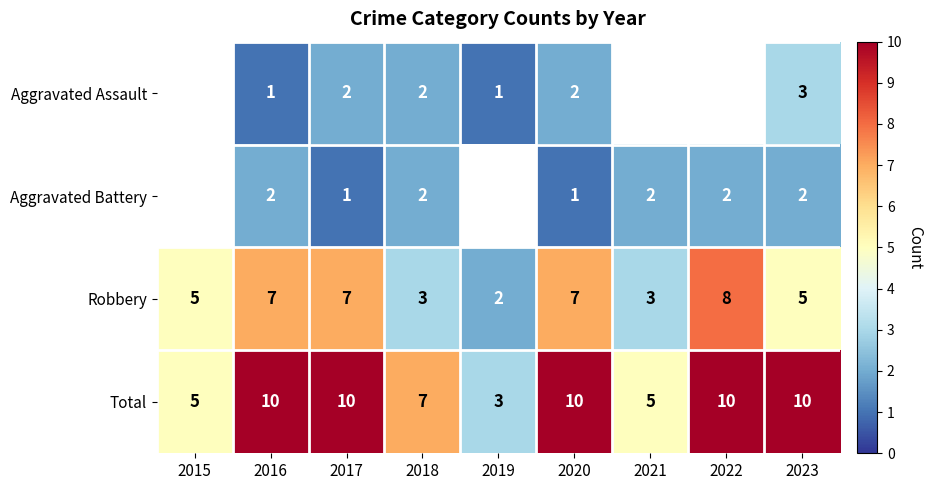

What is the sum of all Robbery values?

47